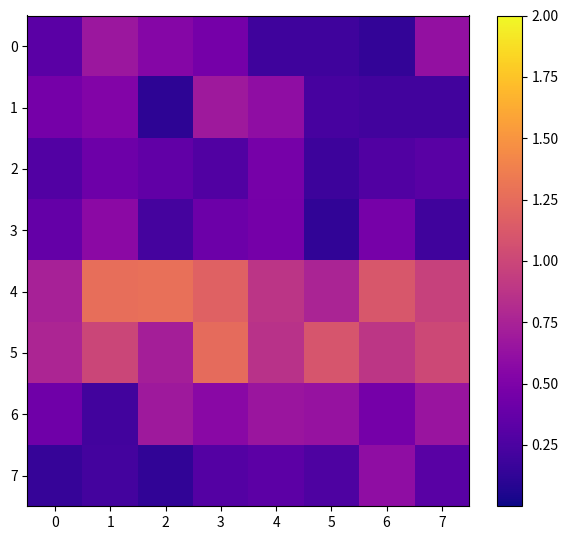

Reading right to left, transcribe all the data shown in this chart.

row_0: 7=0.6	6=0.1	5=0.2	4=0.2	3=0.5	2=0.5	1=0.7	0=0.3
row_1: 7=0.2	6=0.2	5=0.2	4=0.6	3=0.7	2=0.1	1=0.5	0=0.5
row_2: 7=0.3	6=0.3	5=0.2	4=0.5	3=0.3	2=0.4	1=0.4	0=0.3
row_3: 7=0.2	6=0.5	5=0.1	4=0.5	3=0.4	2=0.2	1=0.6	0=0.4
row_4: 7=1.0	6=1.1	5=0.8	4=0.9	3=1.2	2=1.3	1=1.3	0=0.7
row_5: 7=1.0	6=0.9	5=1.1	4=0.9	3=1.2	2=0.7	1=1.0	0=0.8
row_6: 7=0.7	6=0.5	5=0.6	4=0.7	3=0.6	2=0.7	1=0.2	0=0.4
row_7: 7=0.3	6=0.6	5=0.3	4=0.3	3=0.3	2=0.1	1=0.2	0=0.2